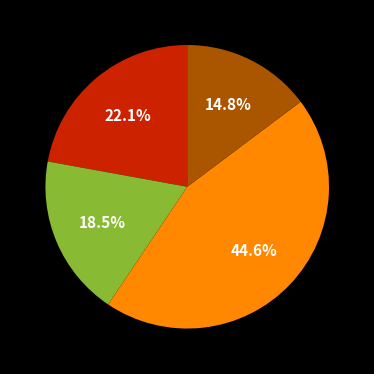

Does any single category account for the majority?

No